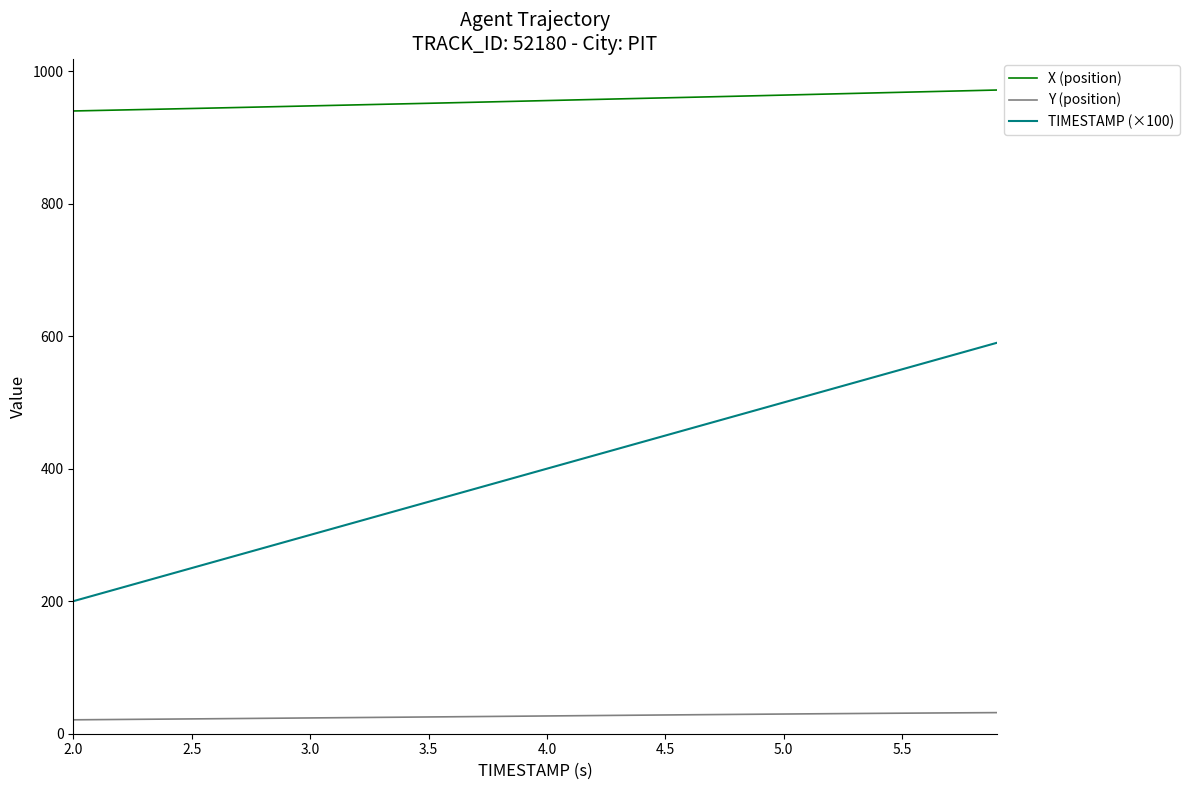

List the series in order of their peak value, lowest first.

Y (position), TIMESTAMP (×100), X (position)